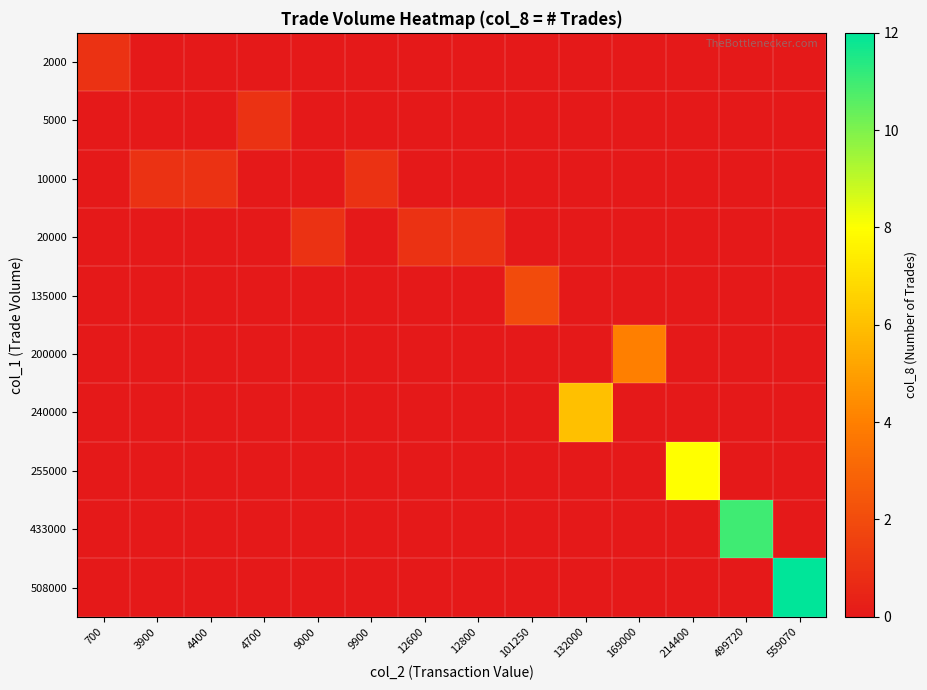

What is the spread (max minus min) of values at 214400?

8